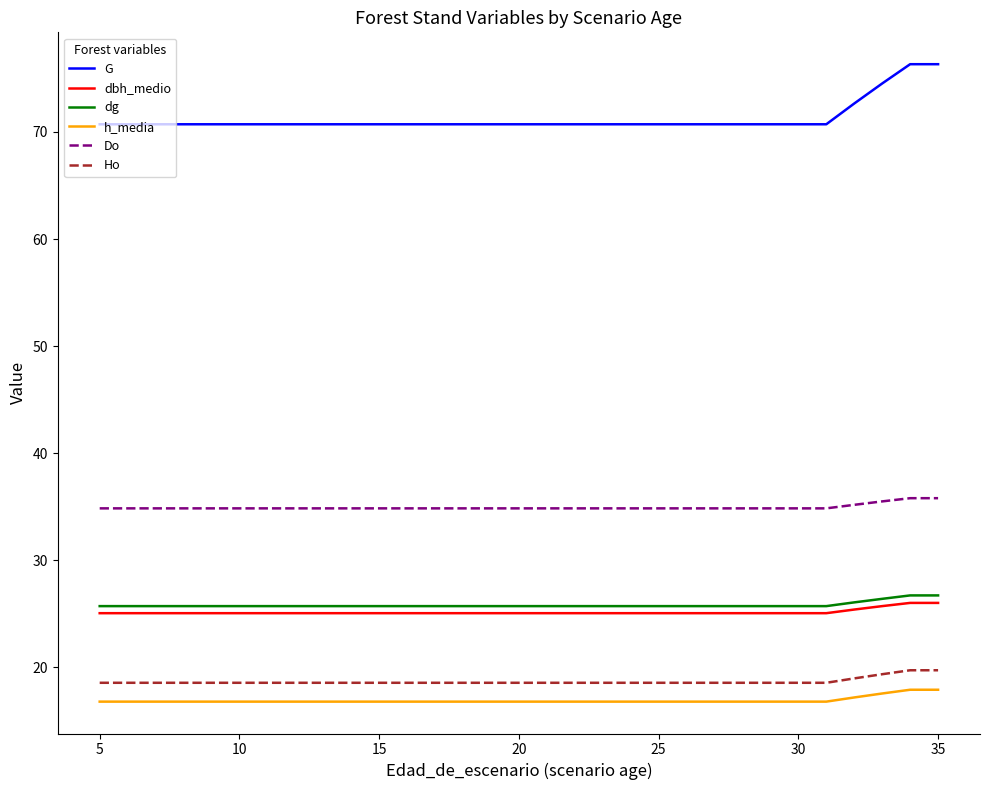

What is the minimum value for Ho?

18.6